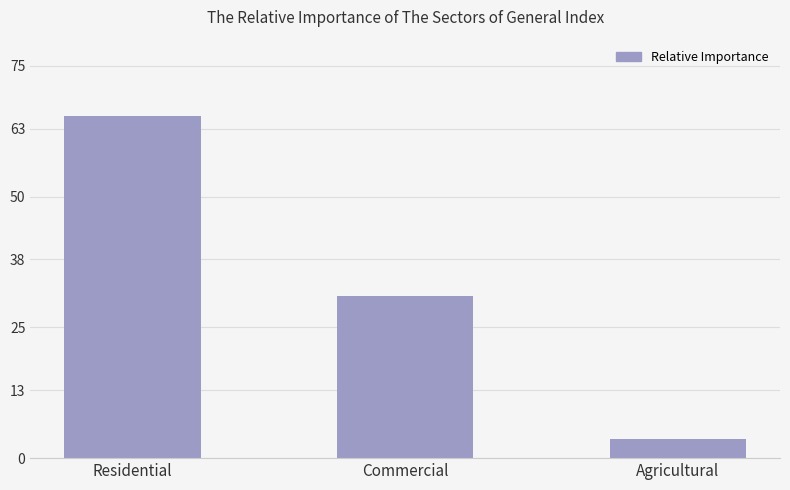

What position from the right is Agricultural?

1